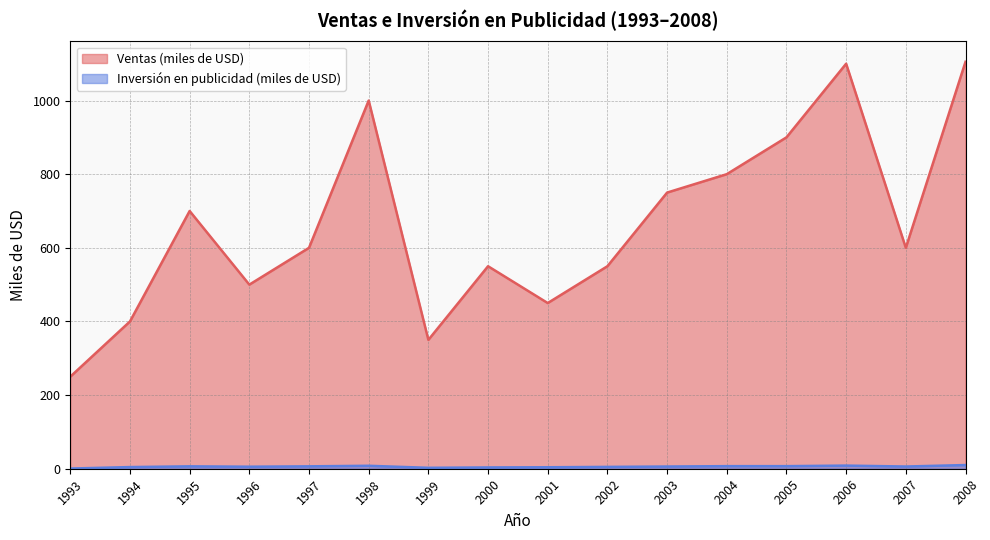

Is it true that Inversión en publicidad (miles de USD) equals 10.8 at 1997?

False